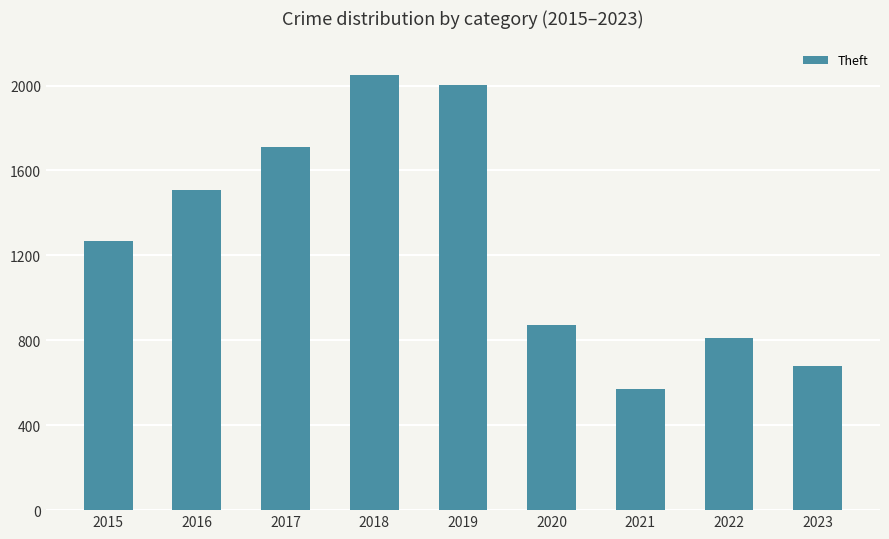

What is the difference between the values at 2021 and 2023?

111